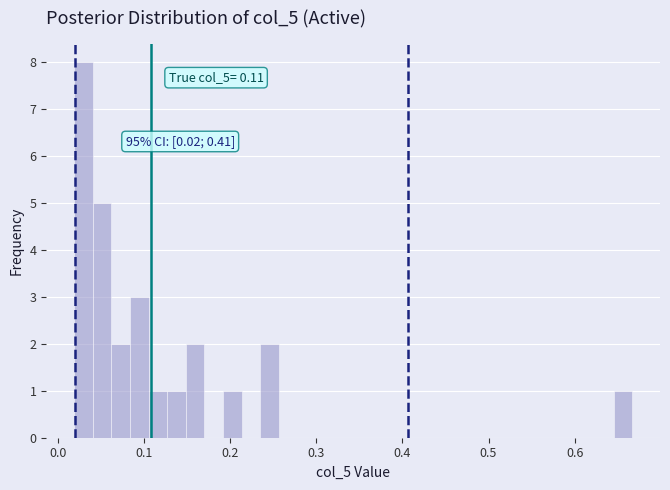

Around what value on the x-axis is the tallest bar? Give the approximate position of its centre, as read against the axis.

0.03